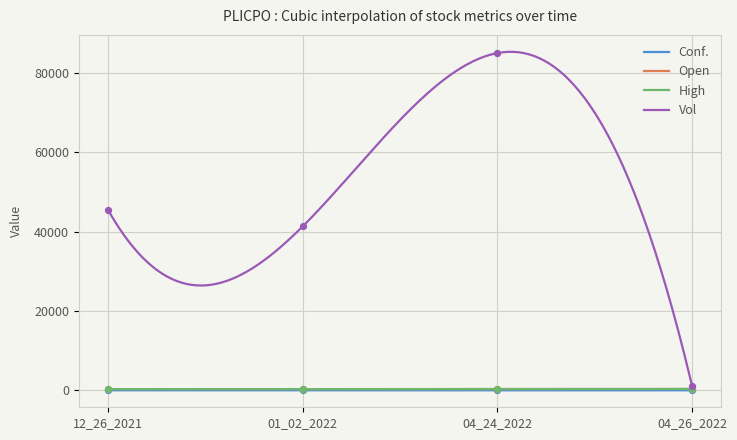

What is the total value across all series at 04_26_2022?

1784.0